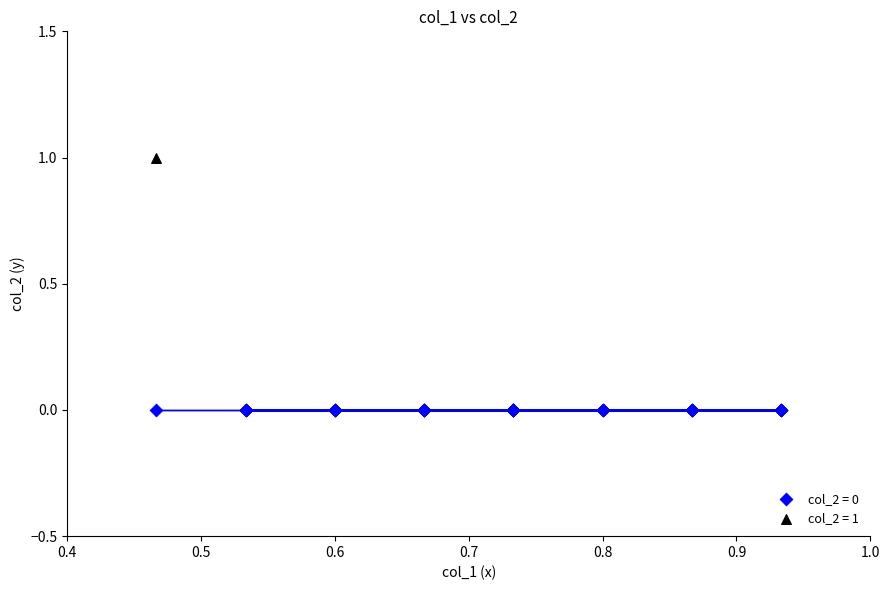

What are all the series names shown in the legend?

col_2 = 0, col_2 = 1